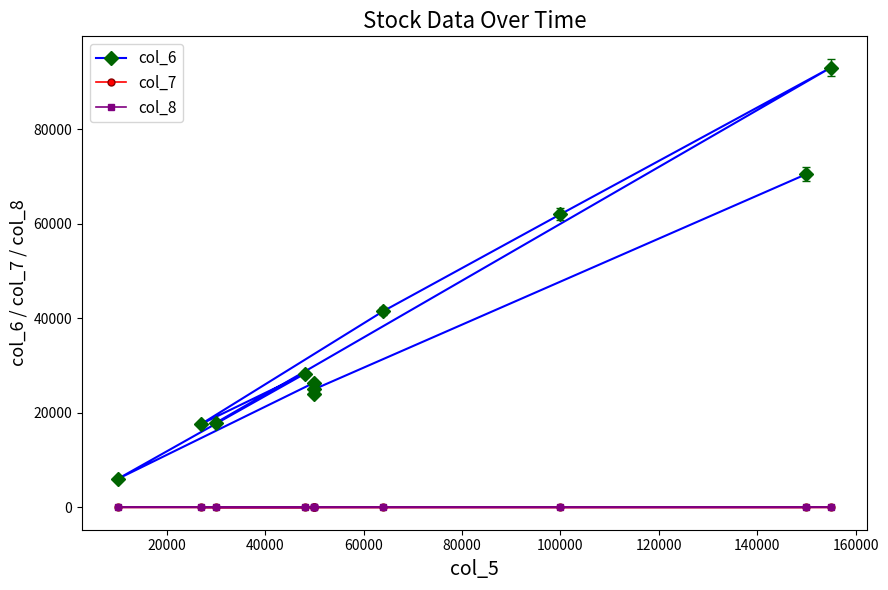

The value of col_6 at 0 is 11745.9. True or false?

False